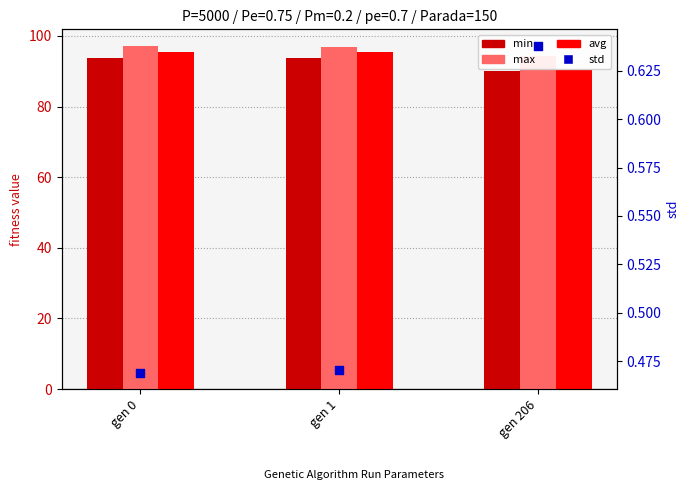

What is the total value across all series at gen 206?

275.7